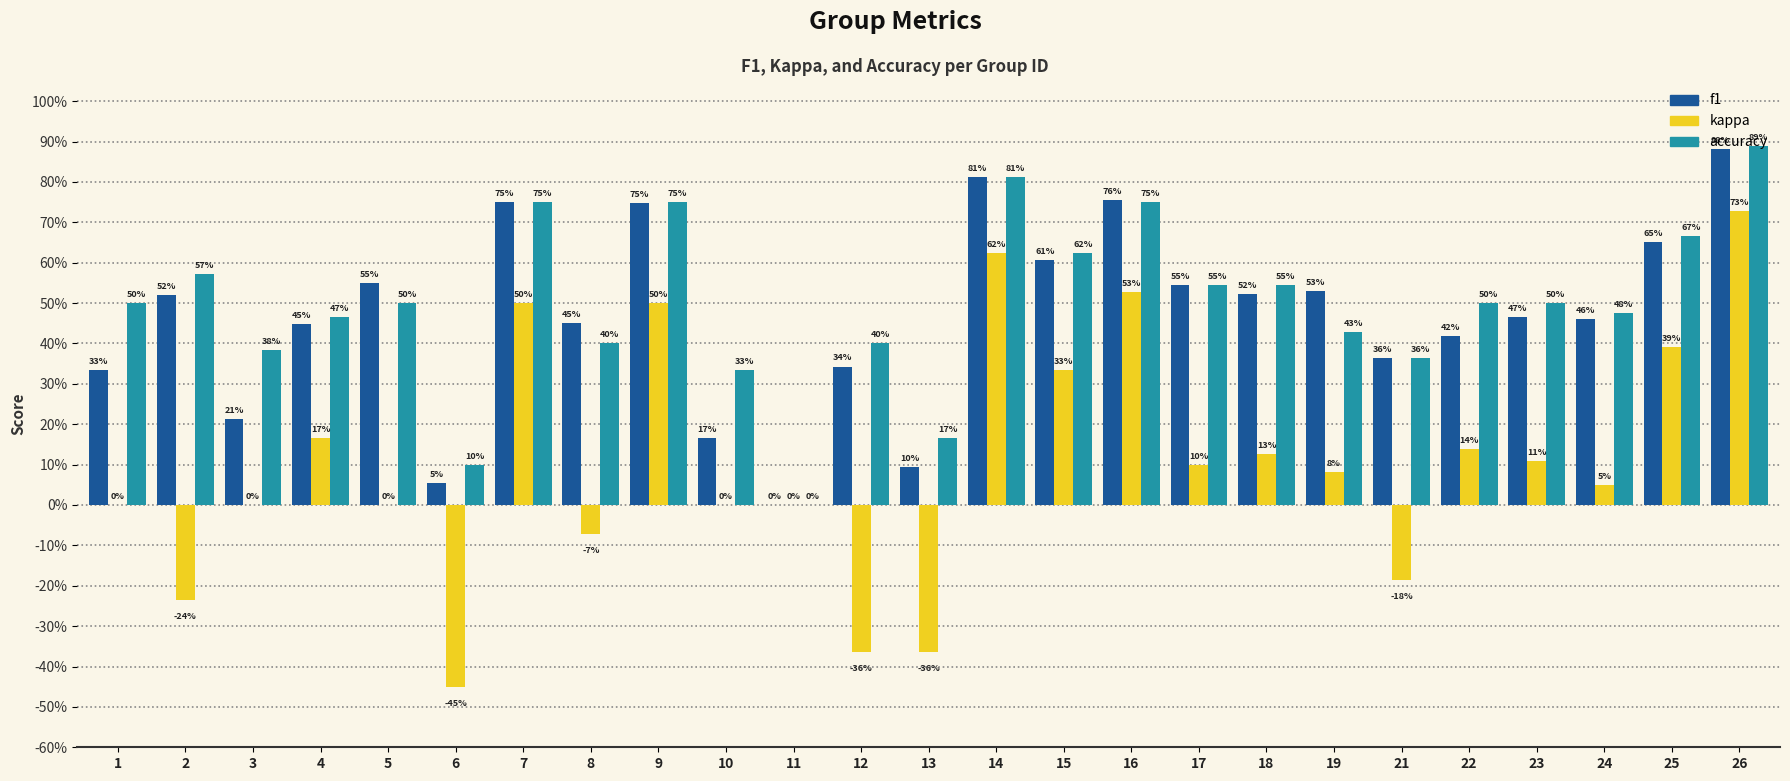

What are all the series names shown in the legend?

f1, kappa, accuracy